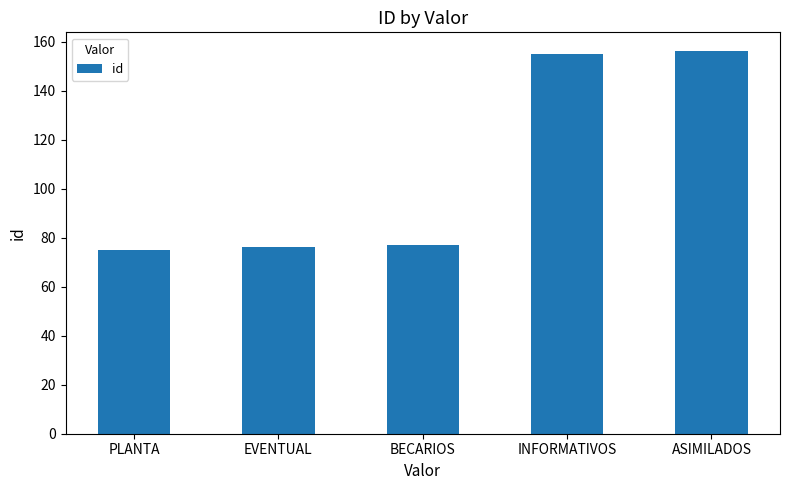

What is the smallest value displayed?

75